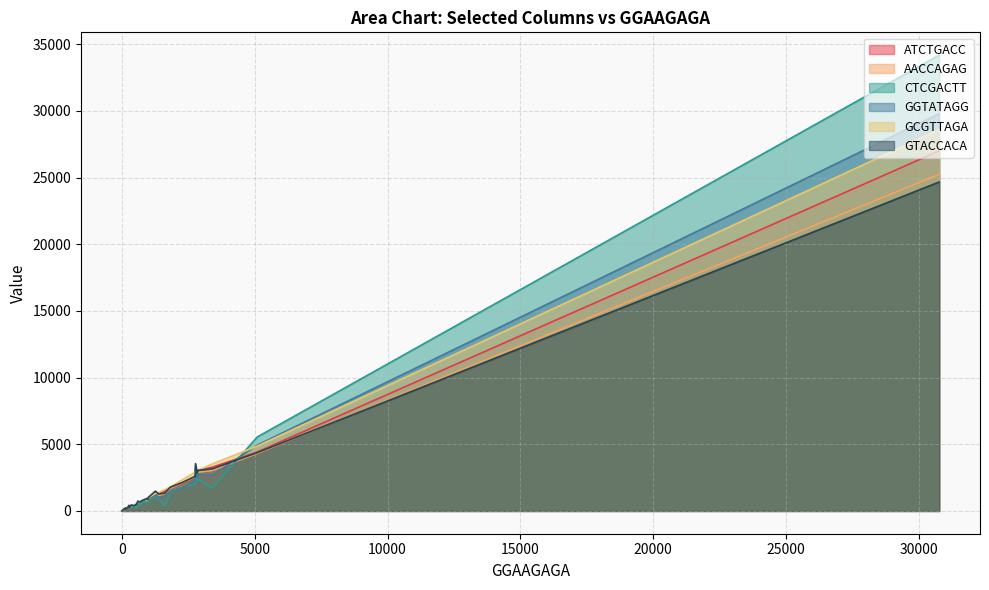

What is the sum of all ATCTGACC values?

63072